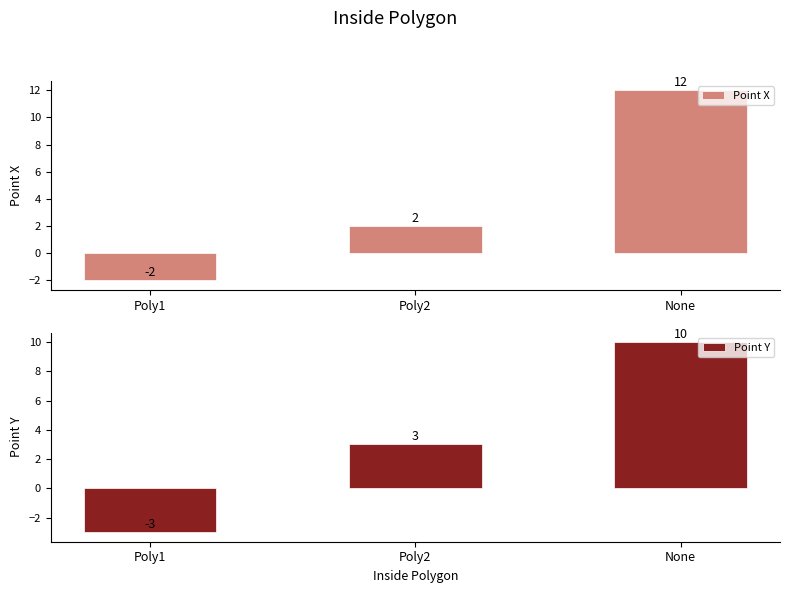

Which has a higher value, Poly1 or Poly2?

Poly2